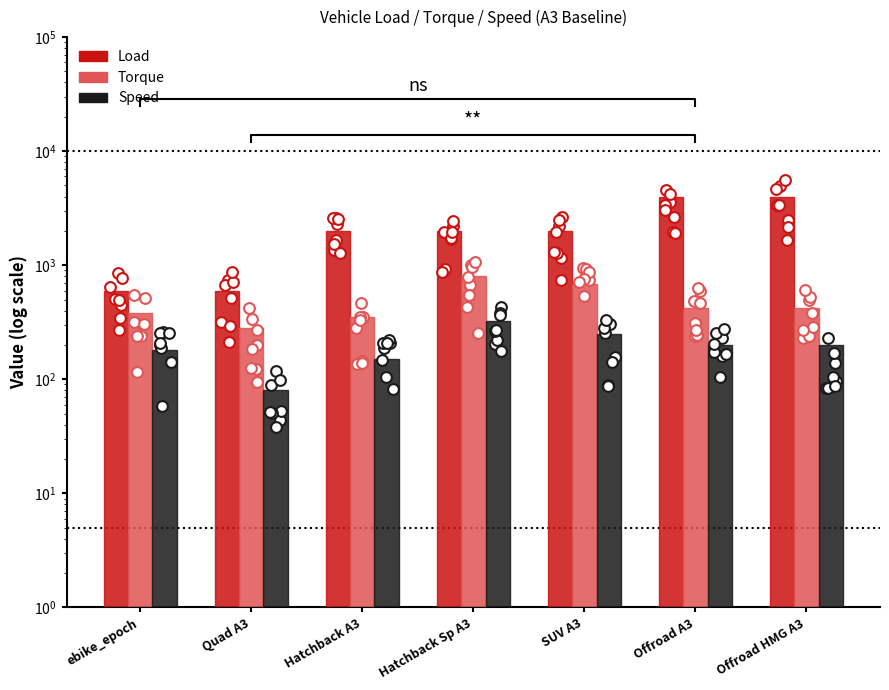

Which series has the largest total across all categories?

Load